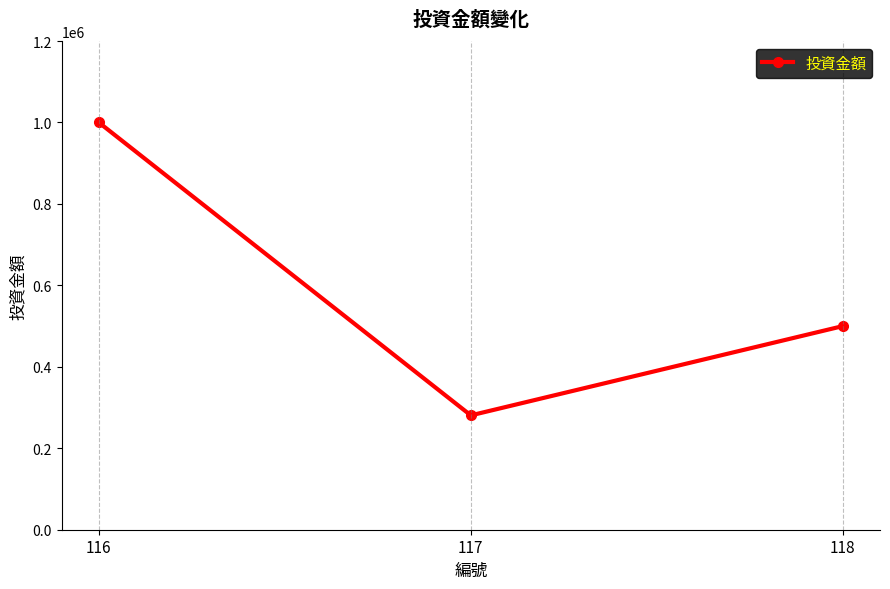

At which label is the value closest to 640400?

118